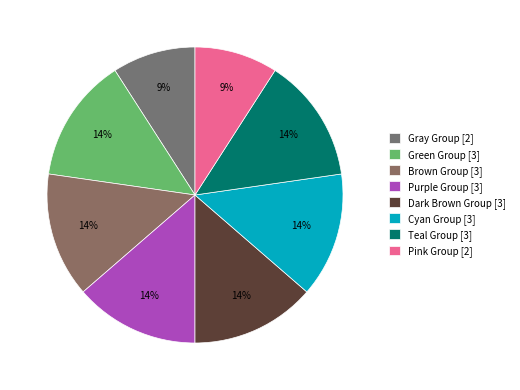

How many segments does this pie chart have?

8